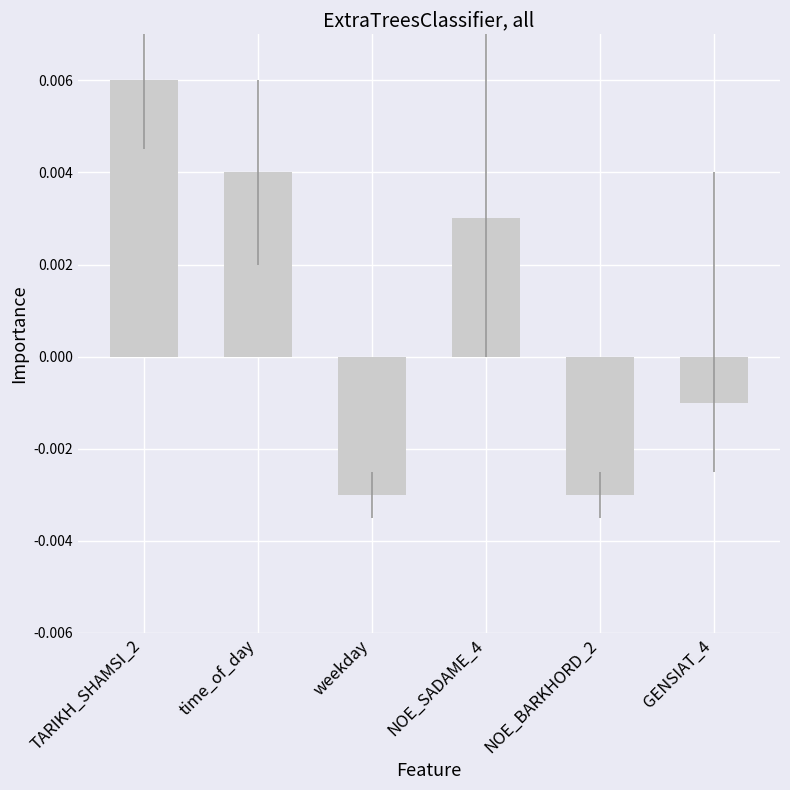

Count the number of categories in the chart.

6